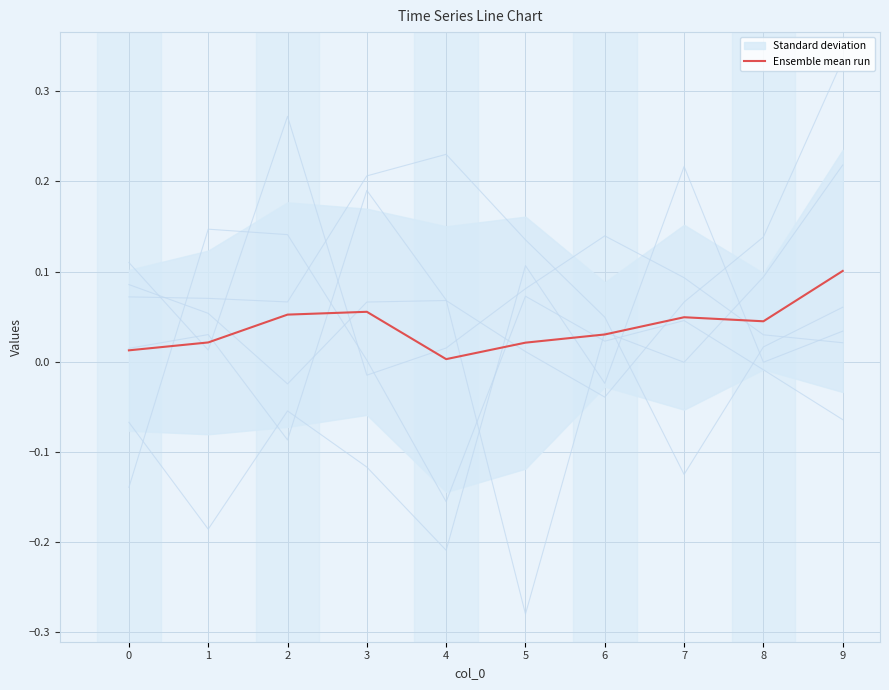

How many interior local valleys does the col_1 series have?

2